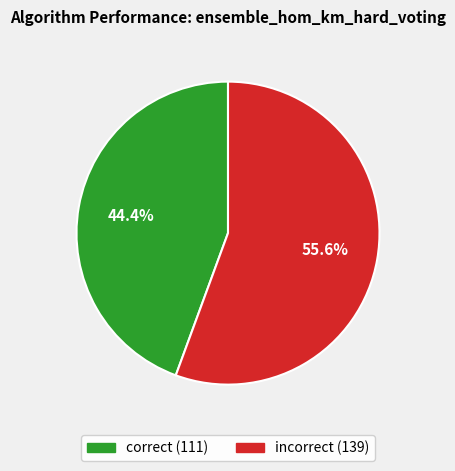

Is there a majority slice in this chart?

Yes